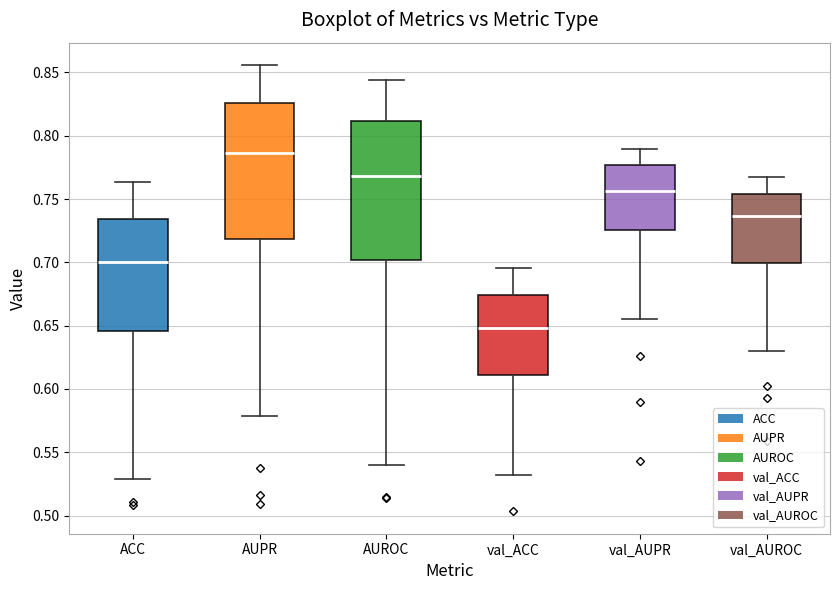

Reading left to right, transcribe this box plot: for each box, give where its median line is, the range the box spans, and where its two whiskers end, as read against the y-axis. The values are not printed on the chart, so give them approximately, as read against the axis.

ACC: median 0.700, box 0.645 to 0.735, whiskers 0.530 to 0.765
AUPR: median 0.785, box 0.720 to 0.825, whiskers 0.580 to 0.855
AUROC: median 0.770, box 0.700 to 0.810, whiskers 0.540 to 0.845
val_ACC: median 0.650, box 0.610 to 0.675, whiskers 0.530 to 0.695
val_AUPR: median 0.755, box 0.725 to 0.775, whiskers 0.655 to 0.790
val_AUROC: median 0.735, box 0.700 to 0.755, whiskers 0.630 to 0.765